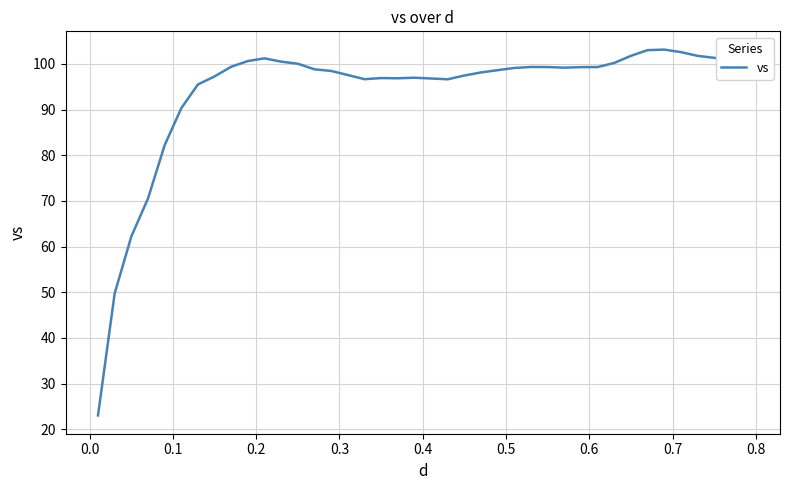

What is the minimum value shown in the chart?

23.0